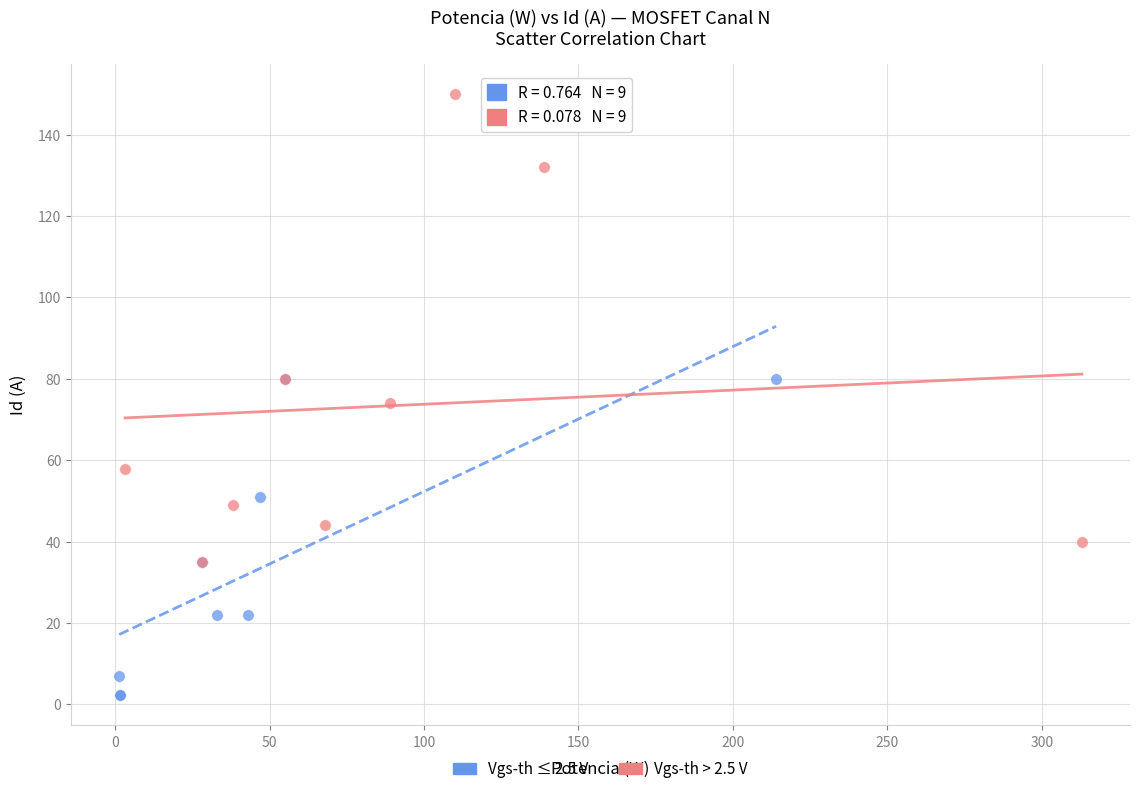

Which series reaches the maximum Y coordinate?

Vgs-th > 2.5 V